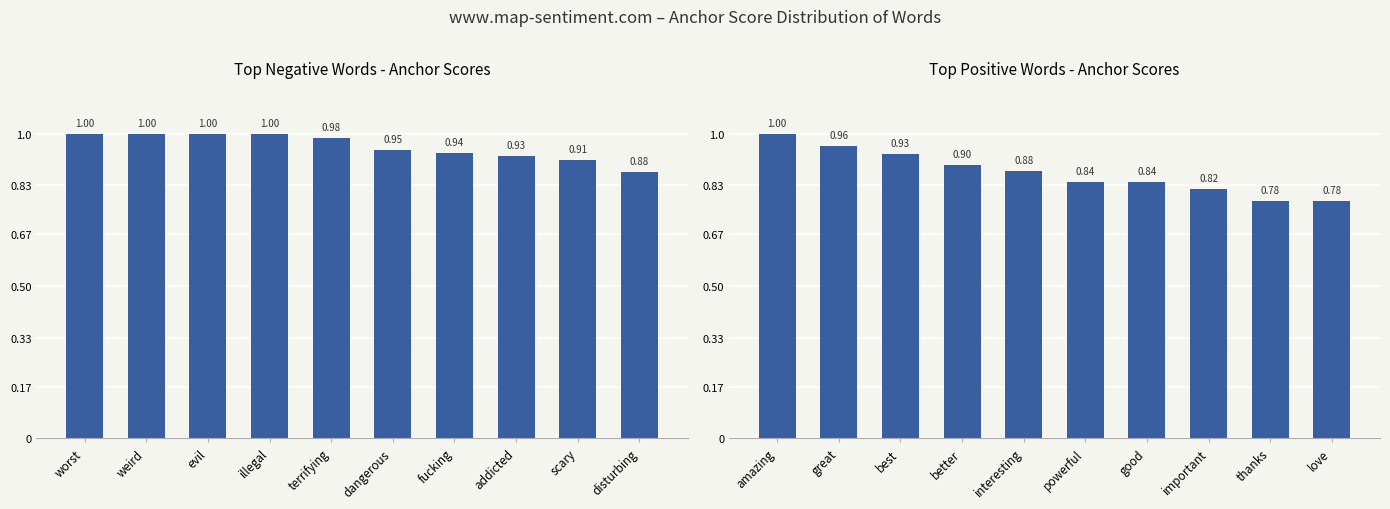

What value does the negative anchor score series have at fucking?

0.9